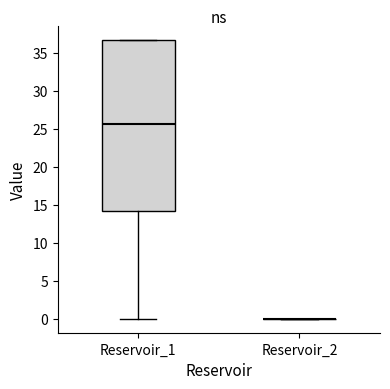

Reading left to right, read every box against the y-axis: the position of its median line, the range the box covers, and the ends of its whiskers. The values are not printed on the chart, so give them approximately, as read against the axis.

Reservoir_1: median 25.5, box 14.0 to 36.5, whiskers 0.0 to 36.5
Reservoir_2: box collapsed to a line at 0.0, whiskers 0.0 to 0.0